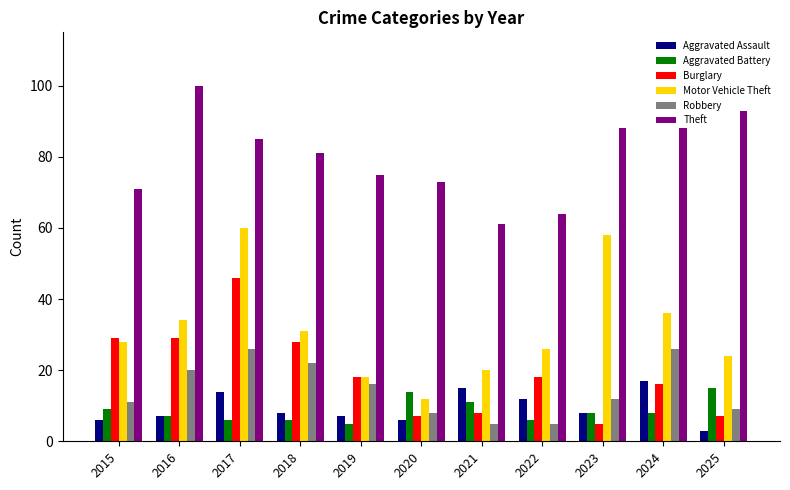

Rank the series by their maximum value, from lowest to highest.

Aggravated Battery, Aggravated Assault, Robbery, Burglary, Motor Vehicle Theft, Theft